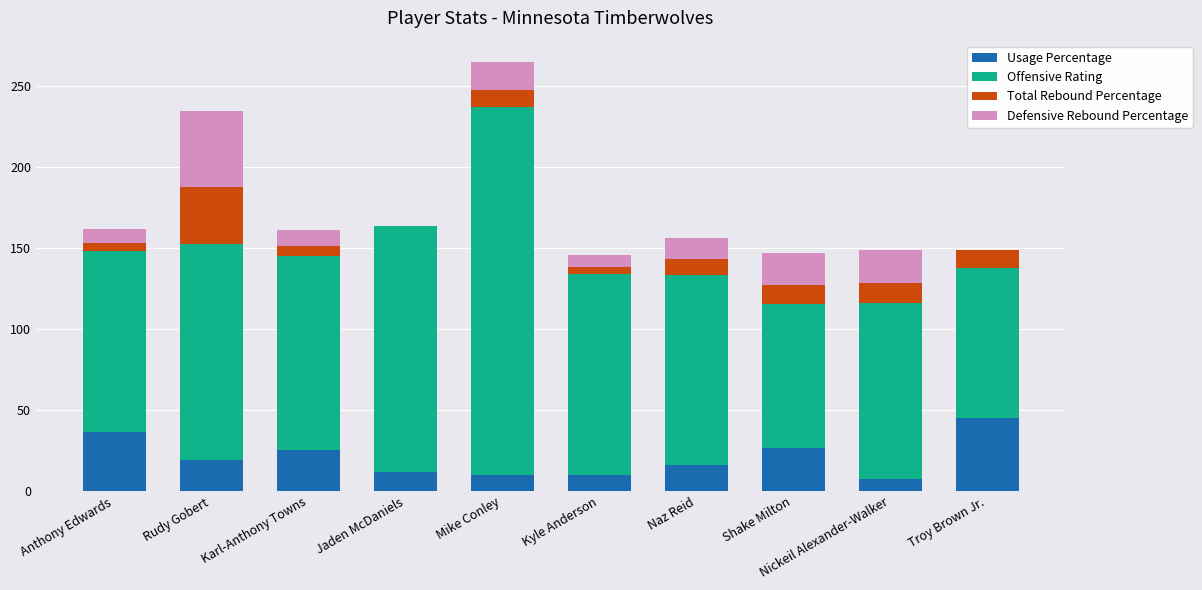

Is it true that Usage Percentage equals 25.3 at Karl-Anthony Towns?

True